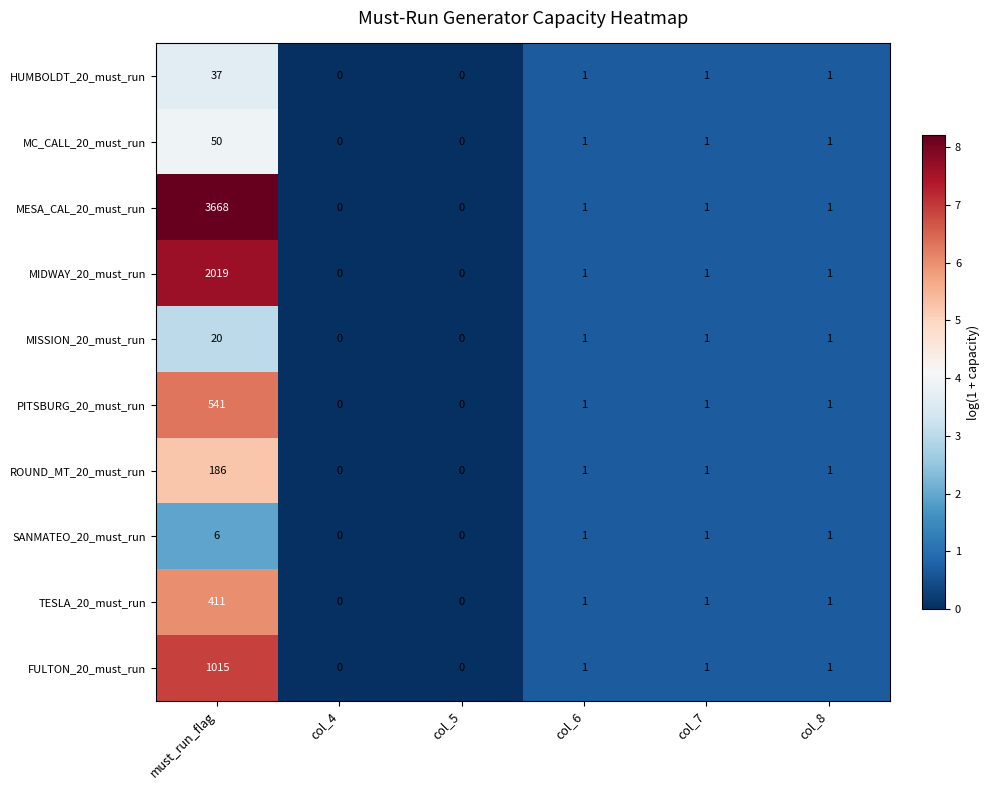

Where does the SANMATEO_20_must_run series first go above 1?

must_run_flag